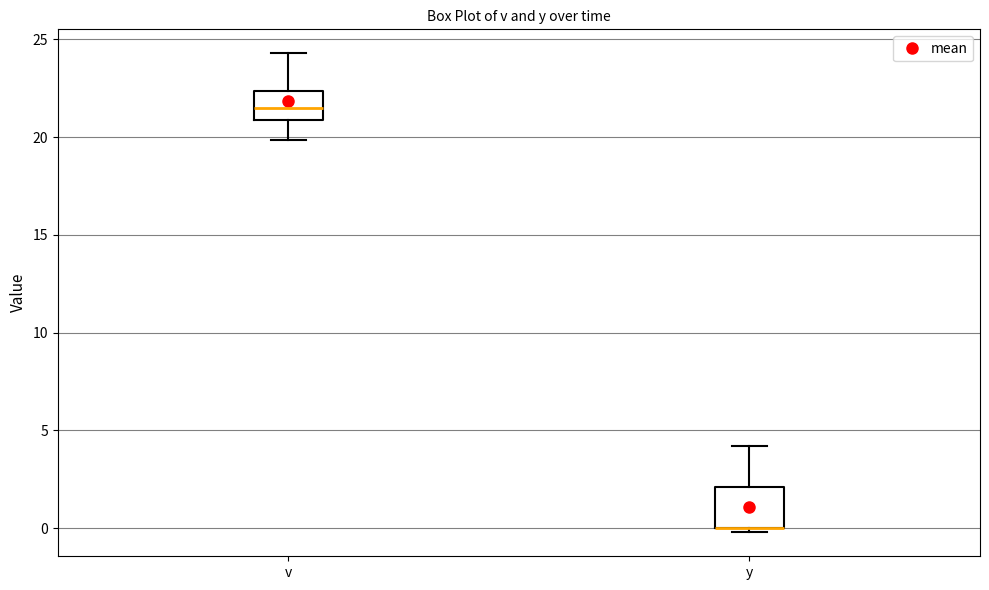

Reading left to right, read every box against the y-axis: the position of its median line, the range the box covers, and the ends of its whiskers. The values are not printed on the chart, so give them approximately, as read against the axis.

v: median 21.5, box 21.0 to 22.5, whiskers 20.0 to 24.5
y: median 0.0 (drawn on the box's lower edge), box 0.0 to 2.0, whiskers 0.0 (just below the box's lower edge) to 4.0